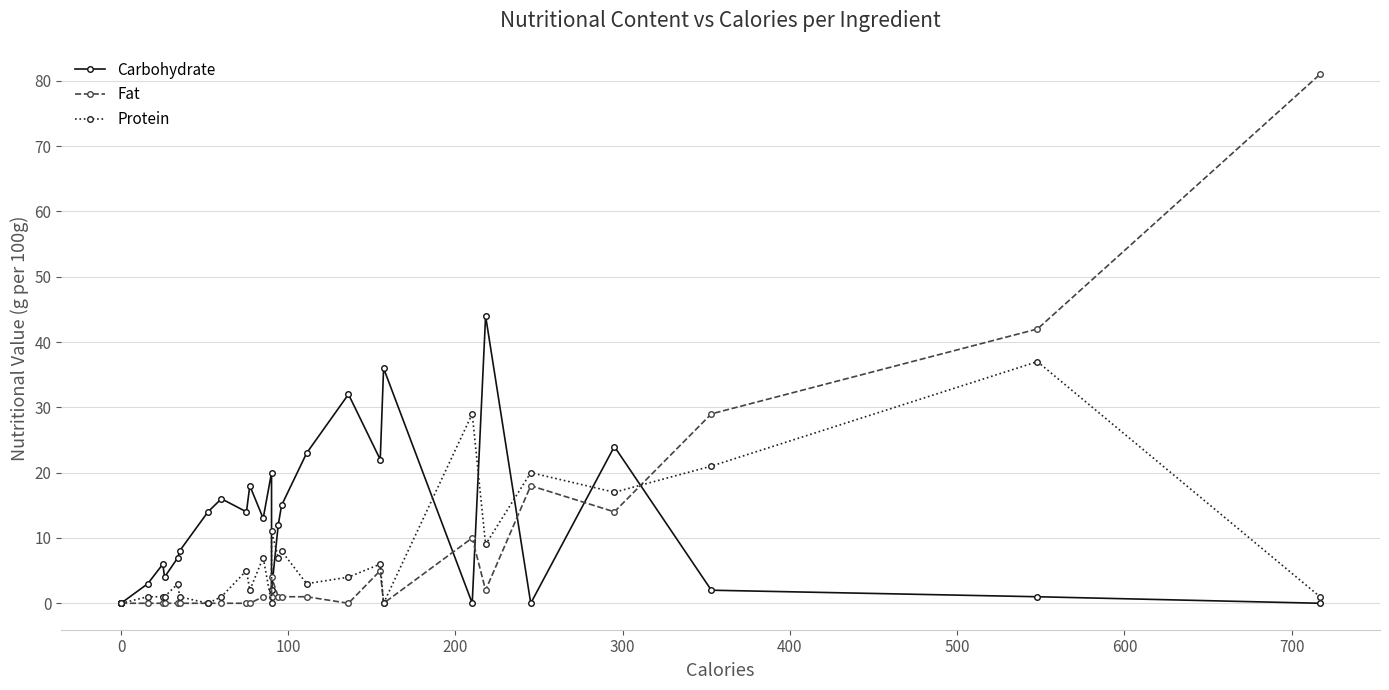

After their last crossing, which series has the higher values: Protein or Fat?

Fat